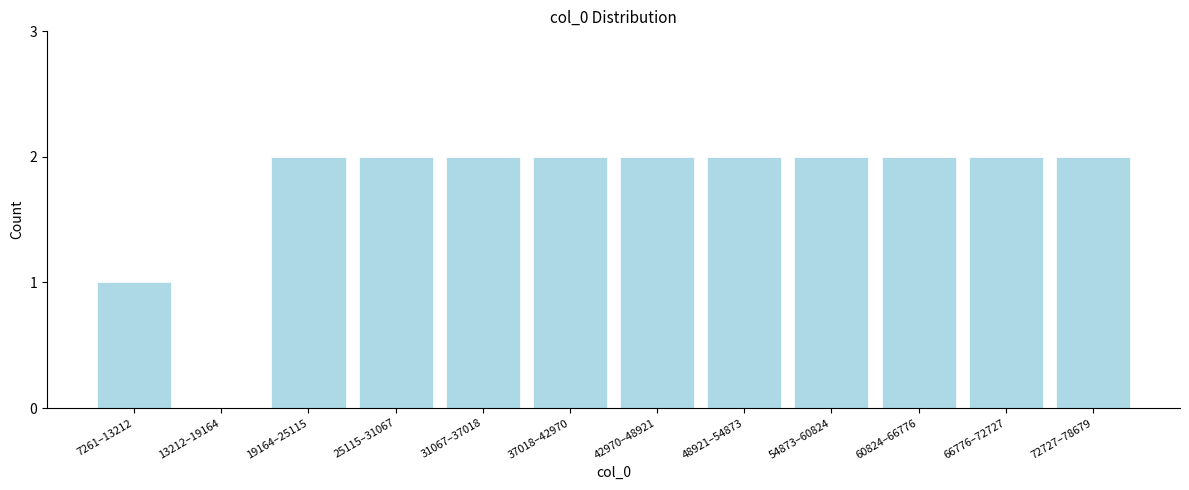

Reading right to left, list all the values displayed in this chart.

72727–78679=2	66776–72727=2	60824–66776=2	54873–60824=2	48921–54873=2	42970–48921=2	37018–42970=2	31067–37018=2	25115–31067=2	19164–25115=2	13212–19164=0	7261–13212=1